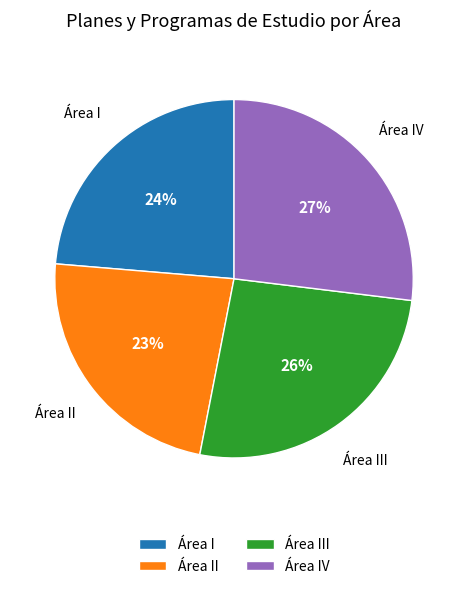

To the nearest percent, what is the difference between the largest and smallest slice percentages?

4%